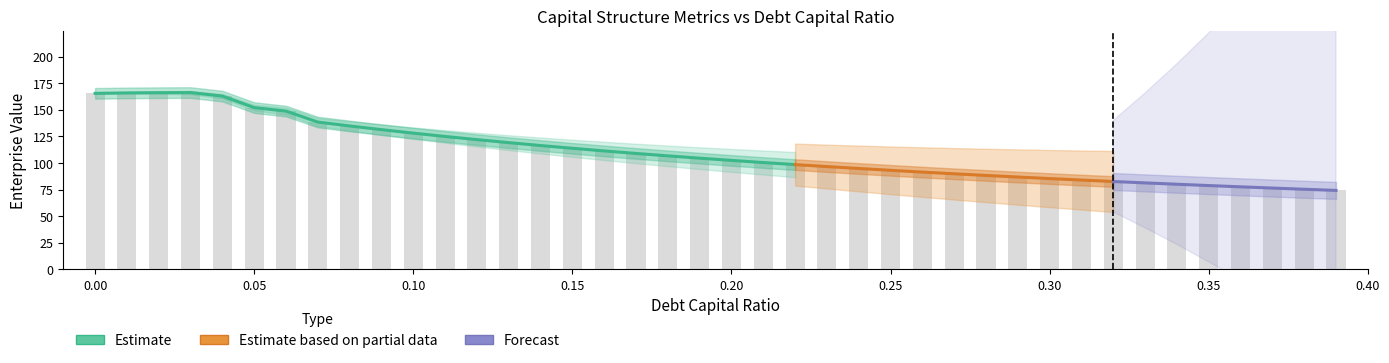

Is the value of enterprise_value at 0.3 greater than the value of cost_capital at 0.12?

Yes